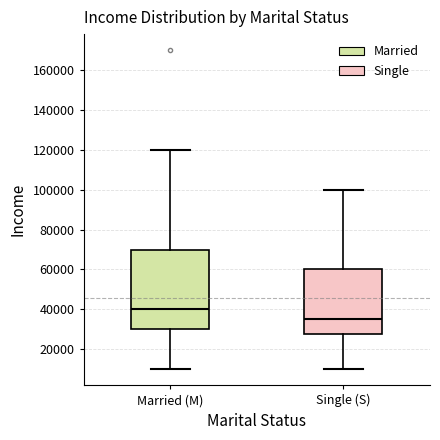

Where does the median line of the box for Married (M) sit on the y-axis? The values are not printed on the chart, so give them approximately, as read against the axis.

40000